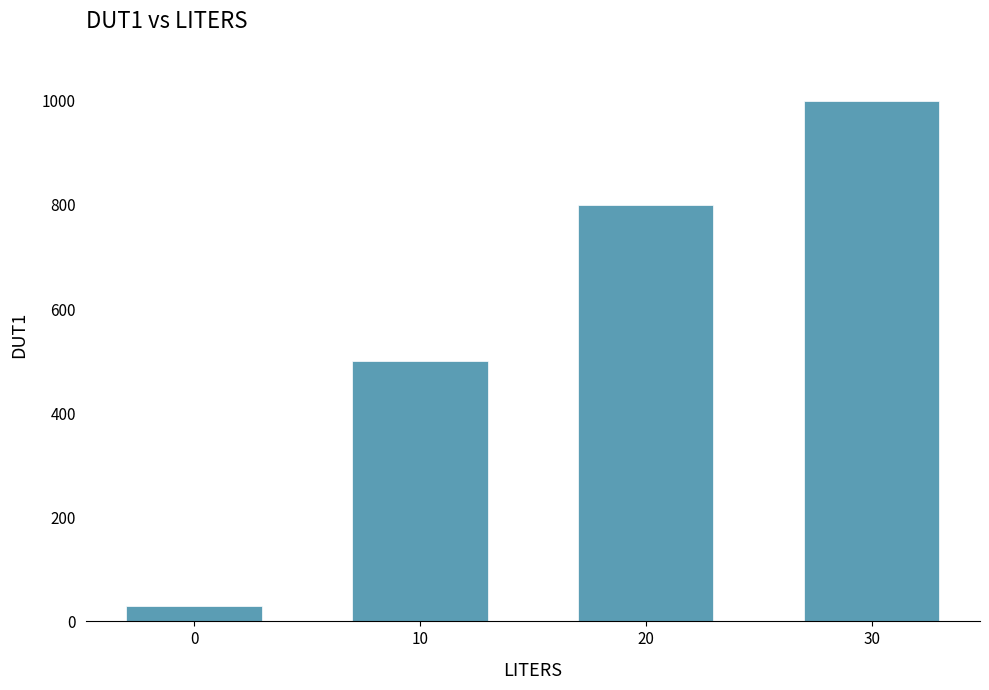

Reading left to right, extract all data points from this chart.

30	500	800	1000